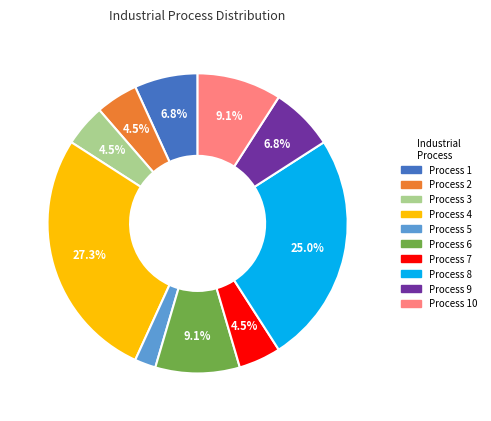

What is the largest slice in the pie chart?

Process 4